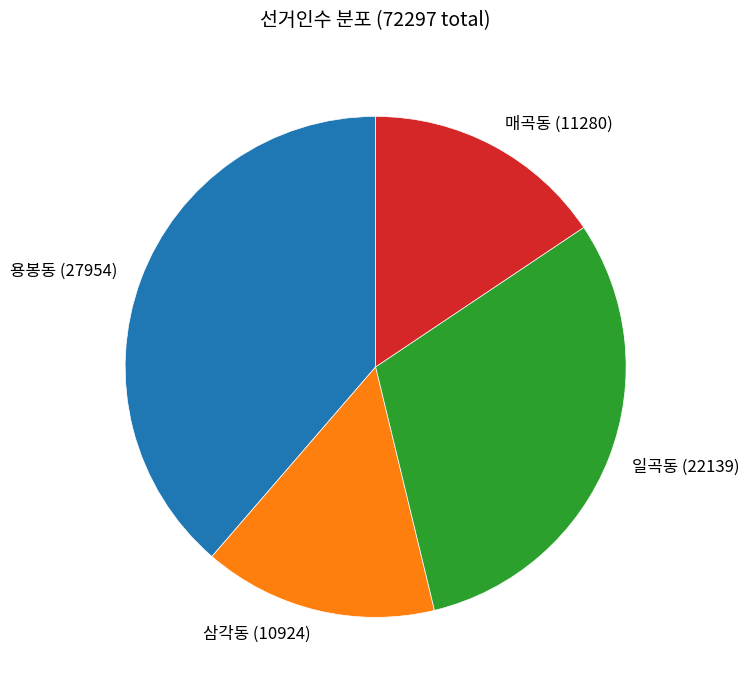

Is there a majority slice in this chart?

No